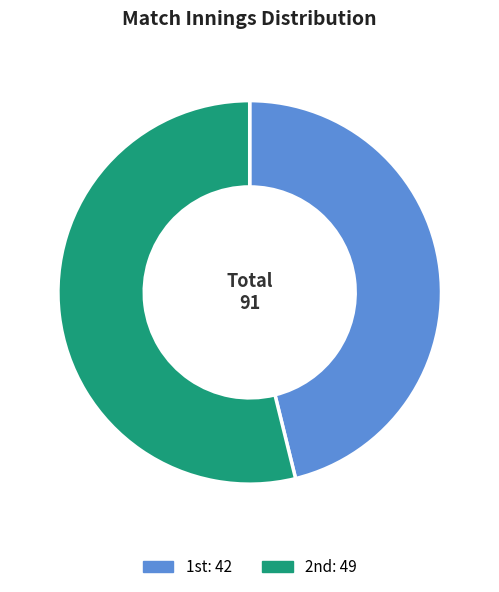

How many slices are in this pie chart?

2